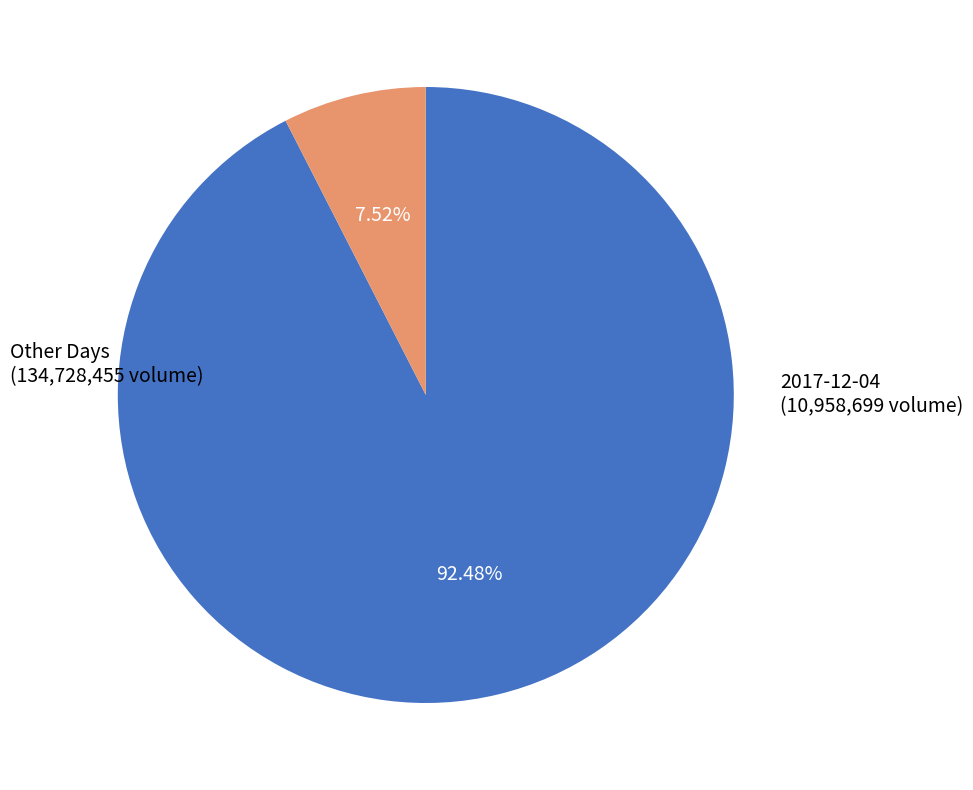

Is there a majority slice in this chart?

Yes